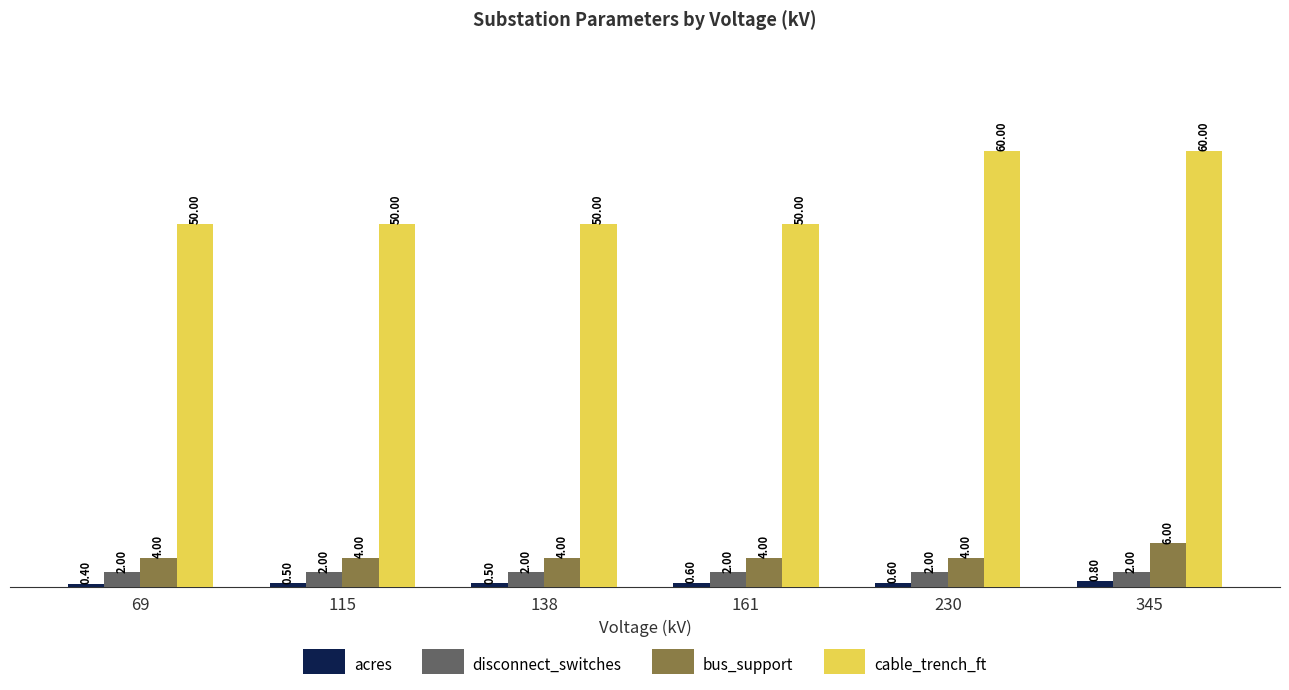

How many bars are there in each group?

4